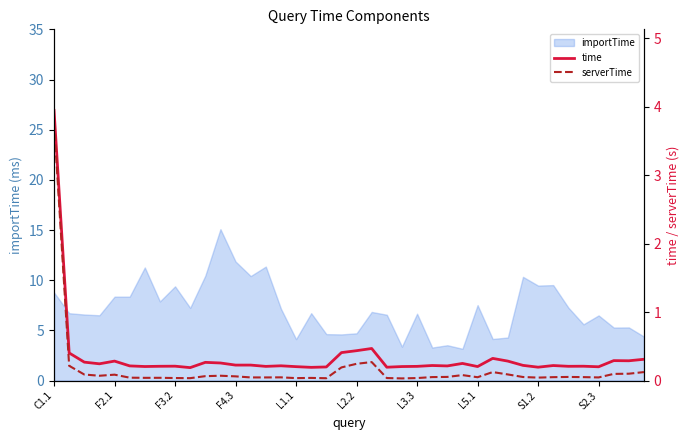

True or false: serverTime and time intersect in this chart.

False